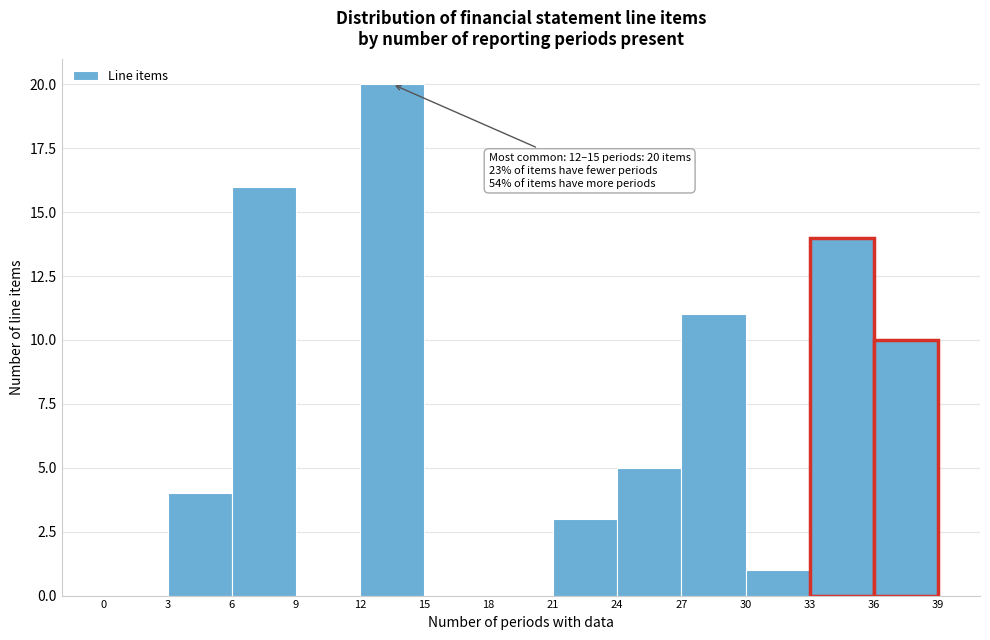

Over which range of the x-axis is the bar tallest?

12 to 15